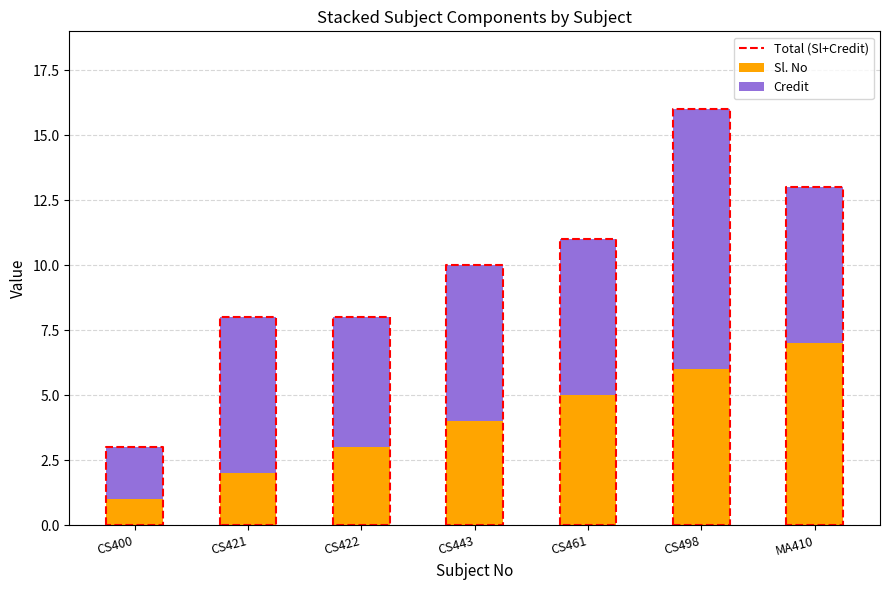

Rank the series at CS400 from lowest to highest value.

Sl. No, Credit